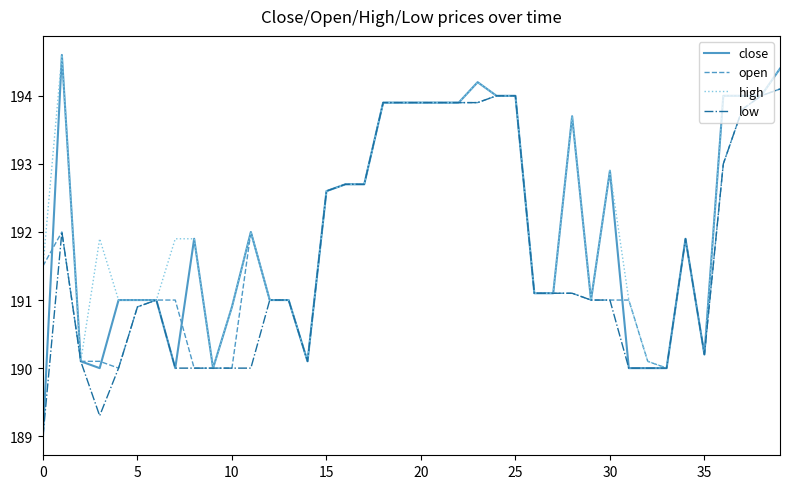

Which series has the widest spread of values?

close